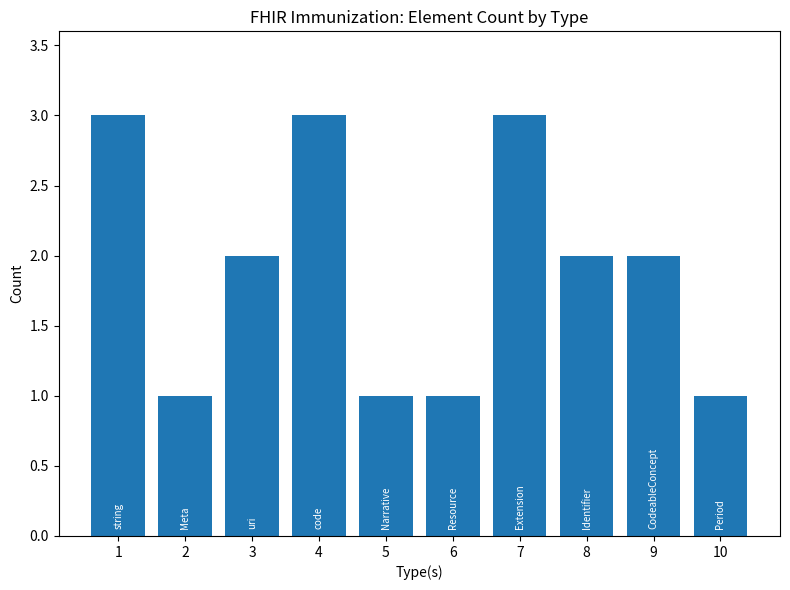

Approximately how many times larger is the value at 9 compared to 2?

2.0